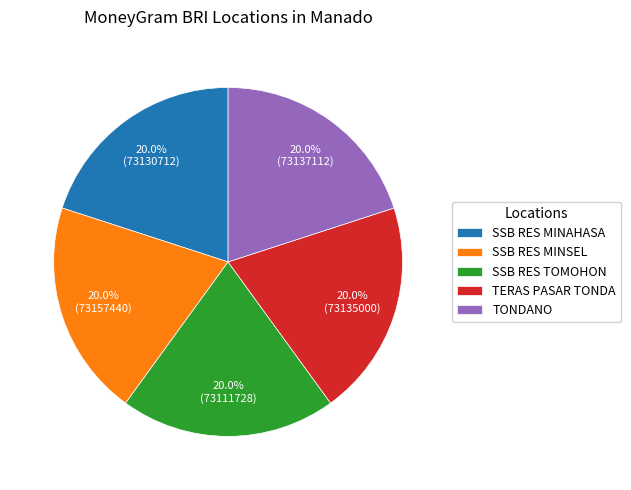

Does TONDANO account for over 50% of the chart?

No